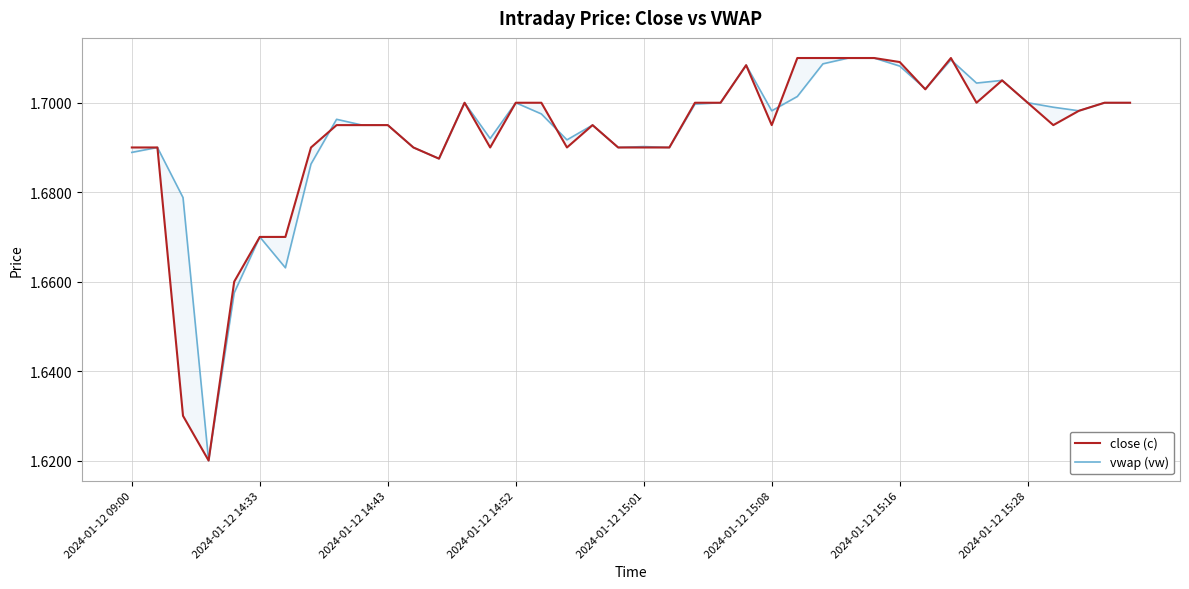

At which label does close (c) reach its peak?

26